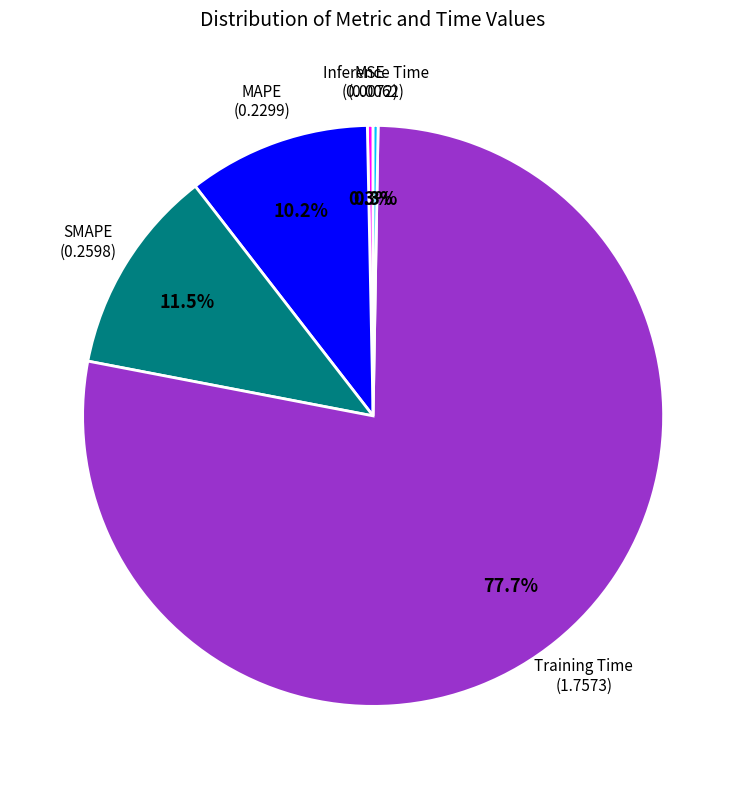

Does any single category account for the majority?

Yes